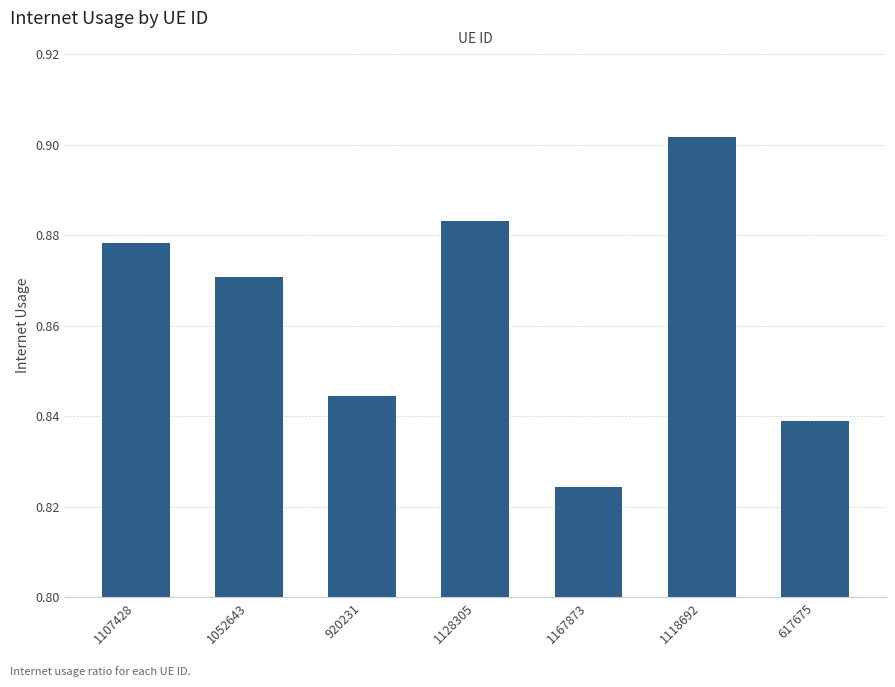

What is the difference between the values at 920231 and 1118692?

0.1